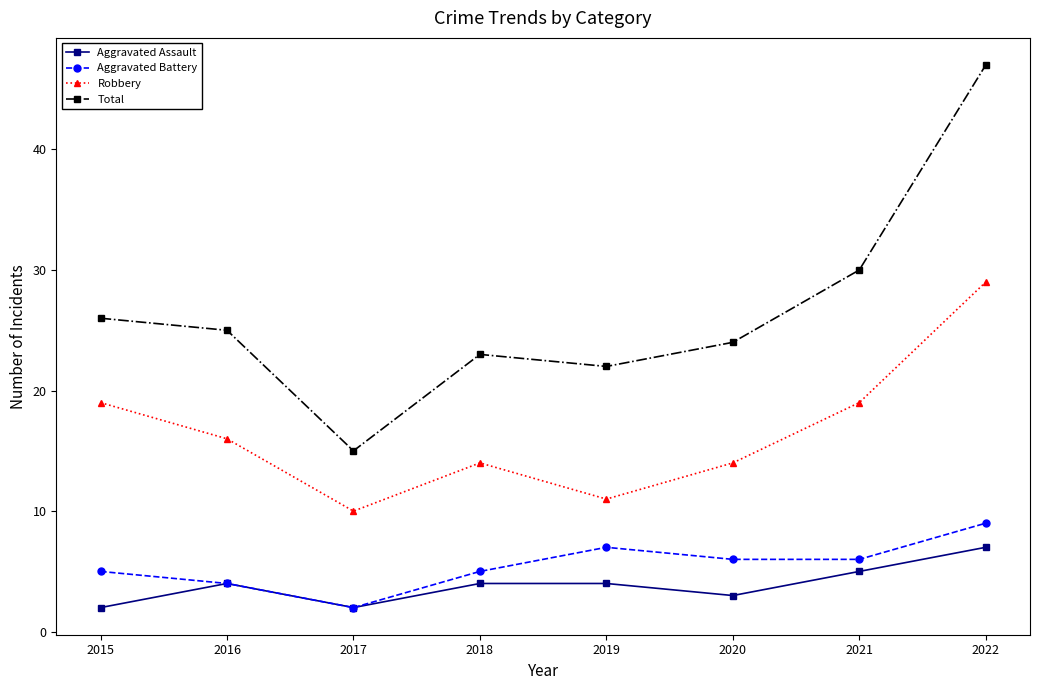

What are all the series names shown in the legend?

Aggravated Assault, Aggravated Battery, Robbery, Total